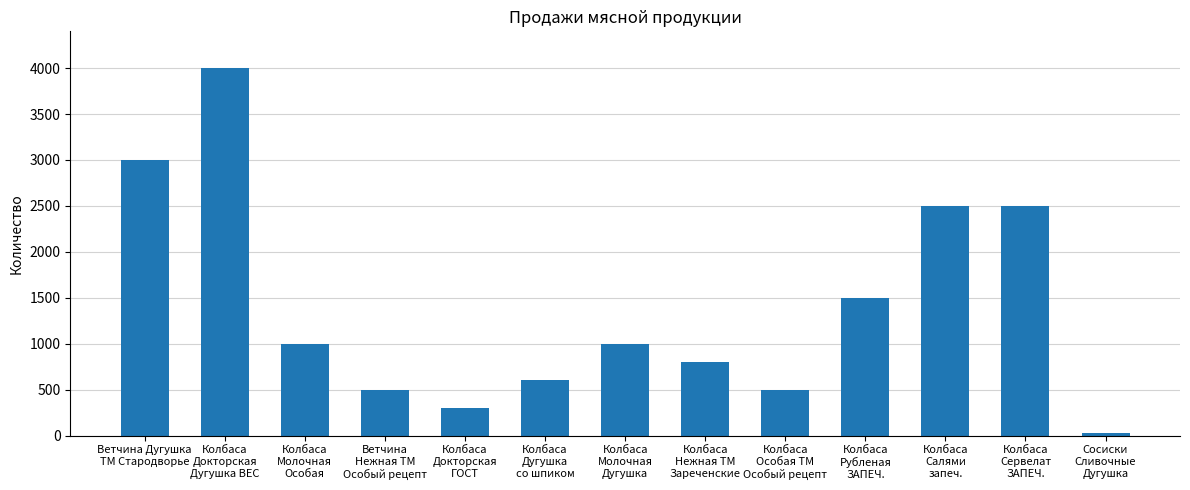

How many categories are shown in the chart?

13